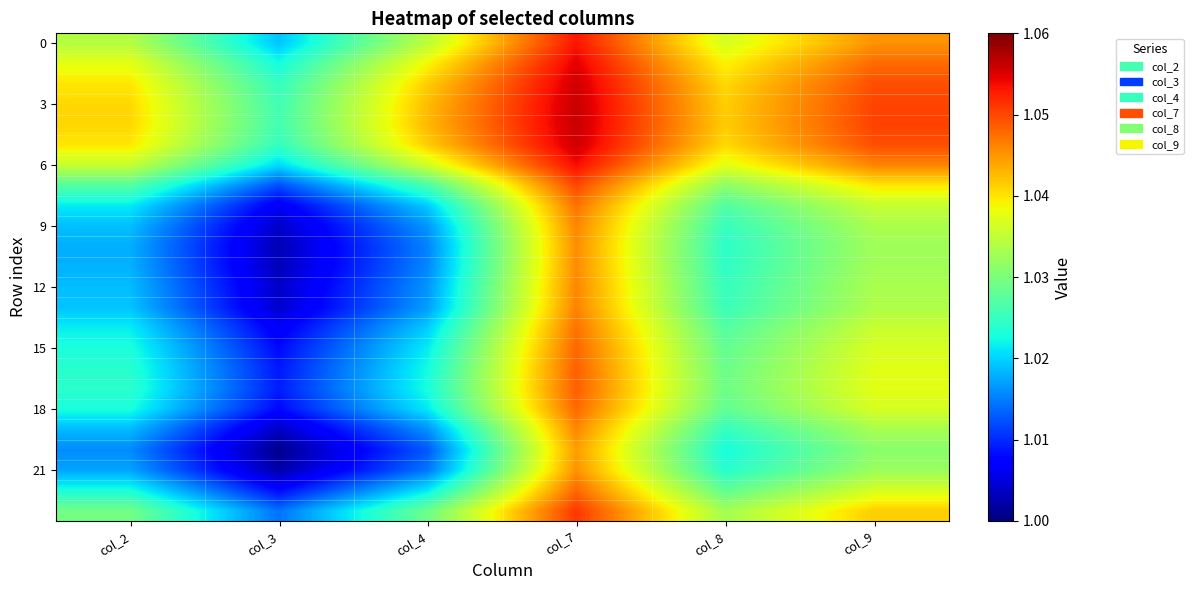

How many data points does each series have?

6